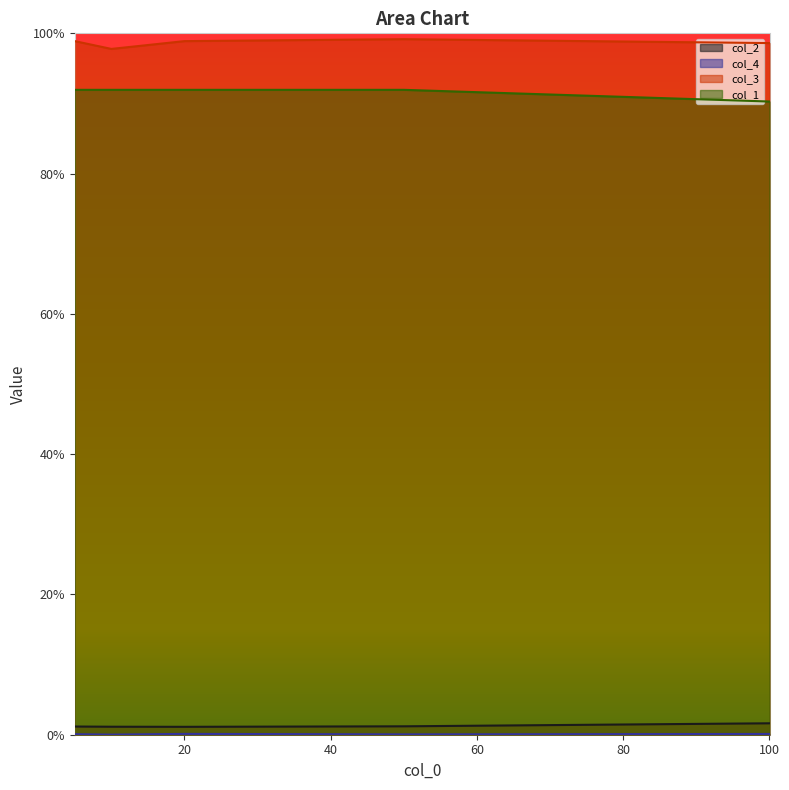

At 100, list the series in order from largest to smallest.

col_3, col_1, col_2, col_4